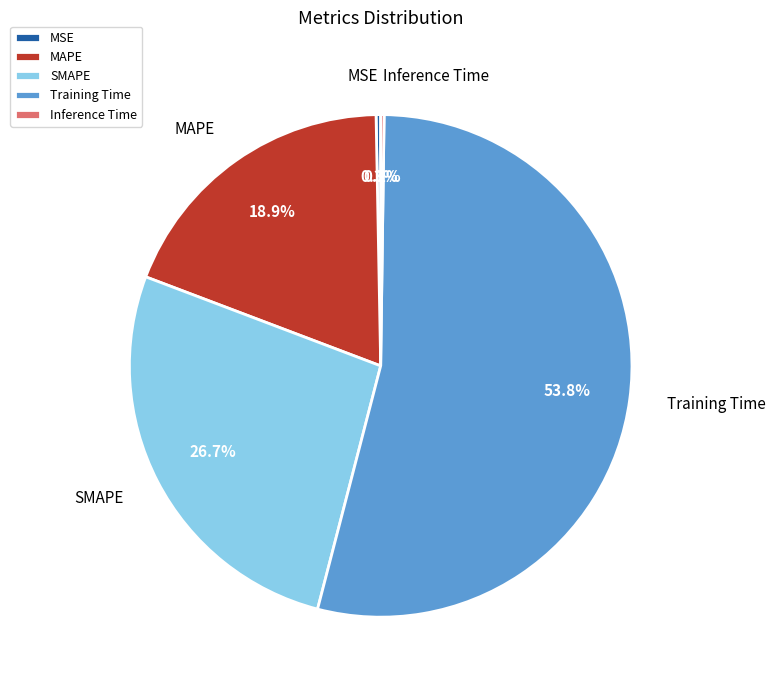

What is the largest slice in the pie chart?

Training Time